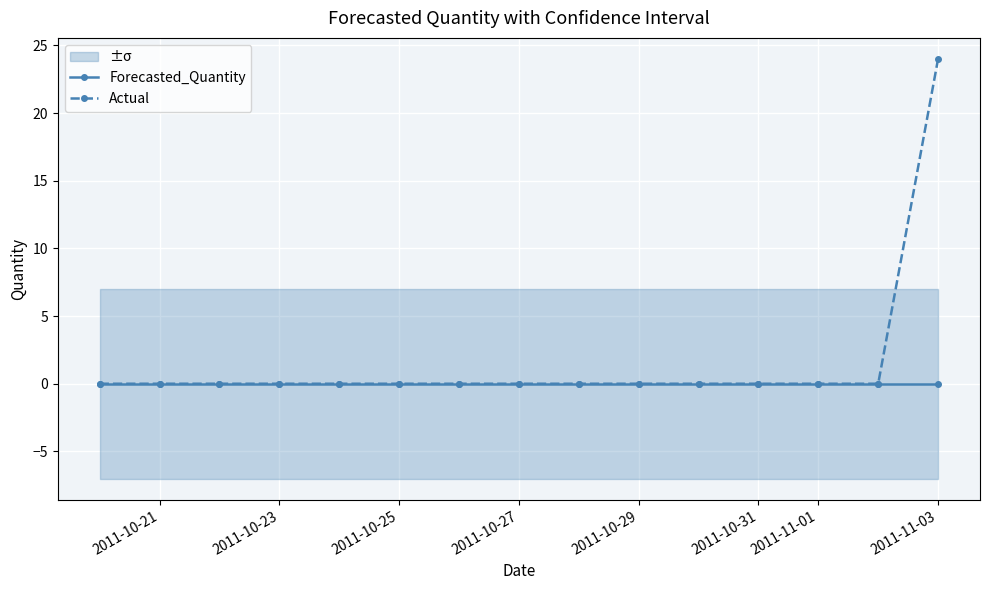

List the series in order of their peak value, lowest first.

Forecasted_Quantity, Actual